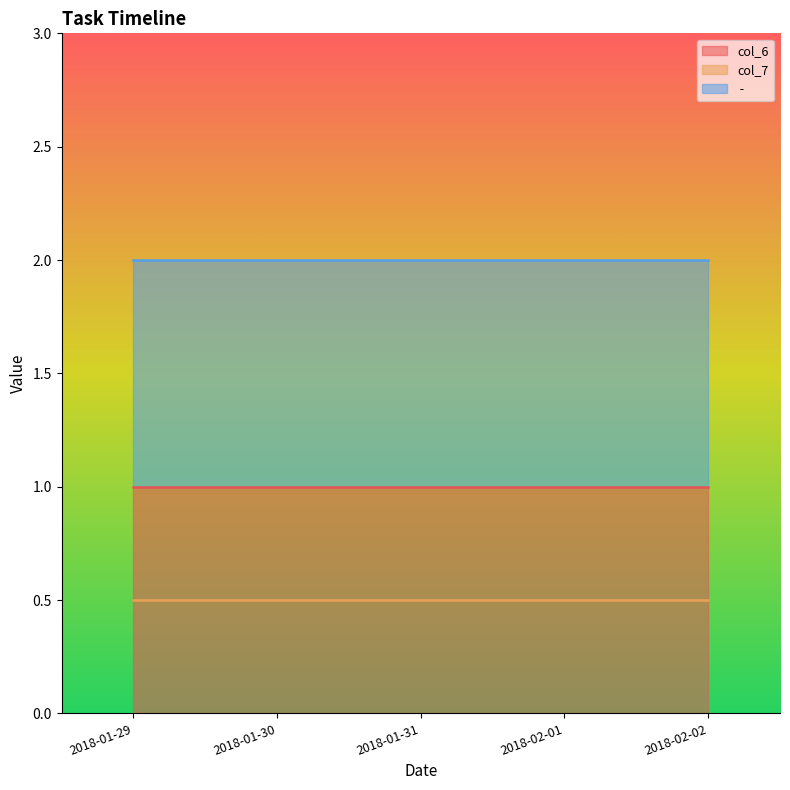

True or false: col_7 and col_6 cross at least once.

False